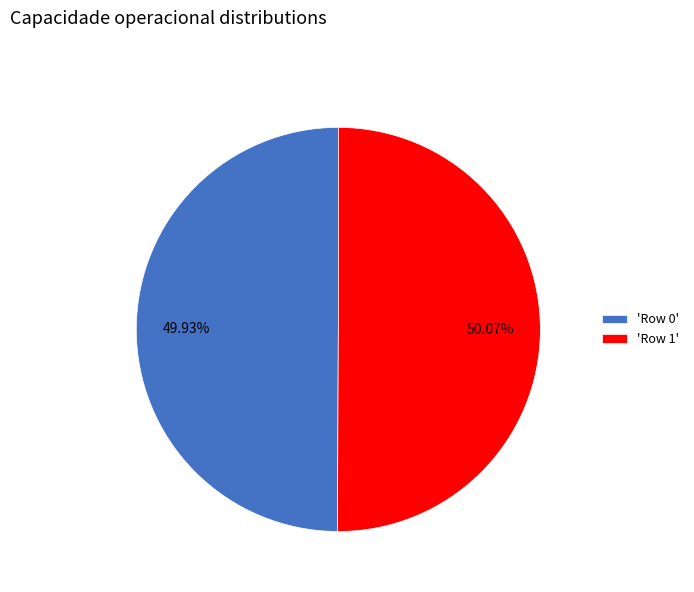

How many slices are in this pie chart?

2